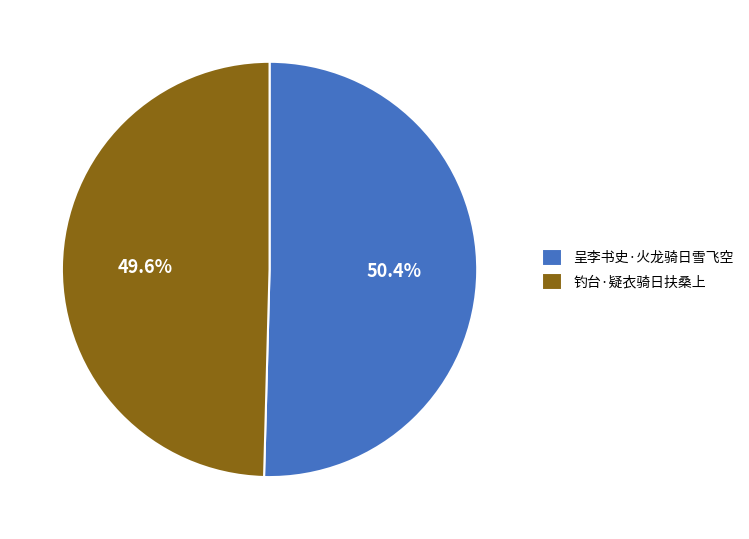

Is the sum of 钓台·疑衣骑日扶桑上 and 呈李书史·火龙骑日雪飞空 greater than half?

Yes